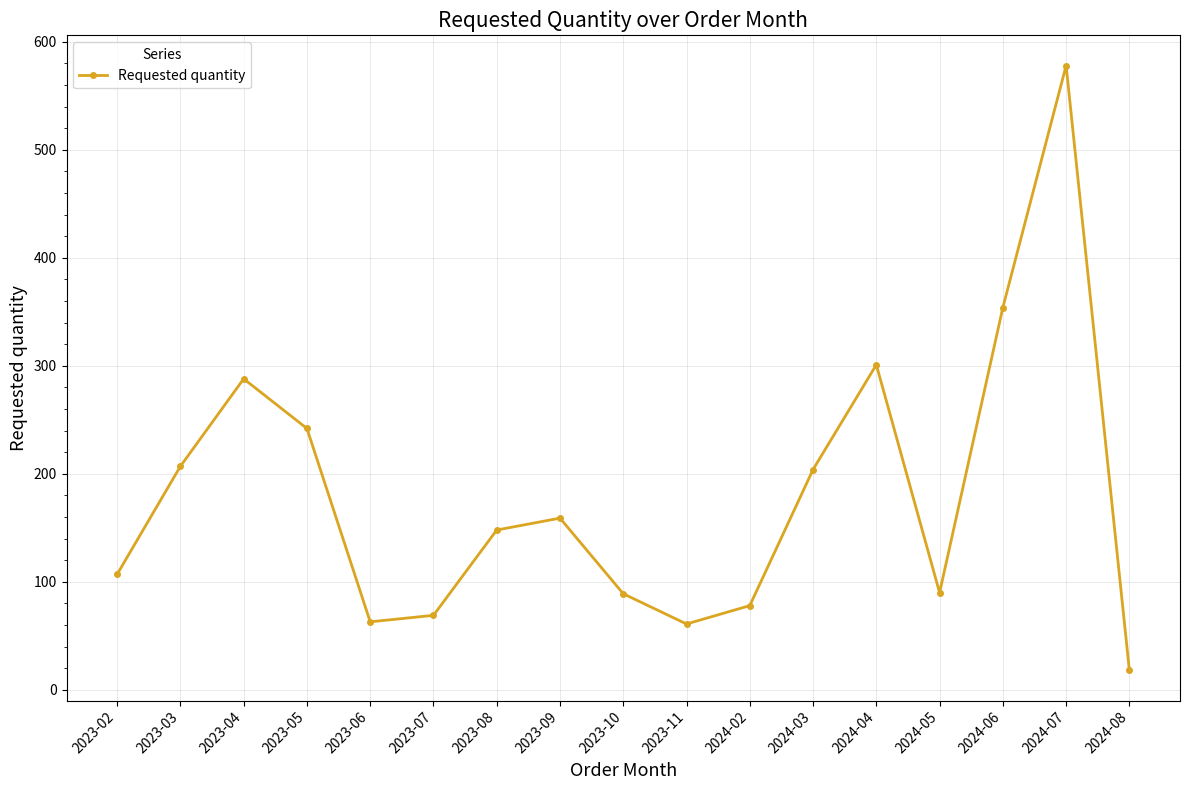

What is the difference between the maximum and minimum values?

560